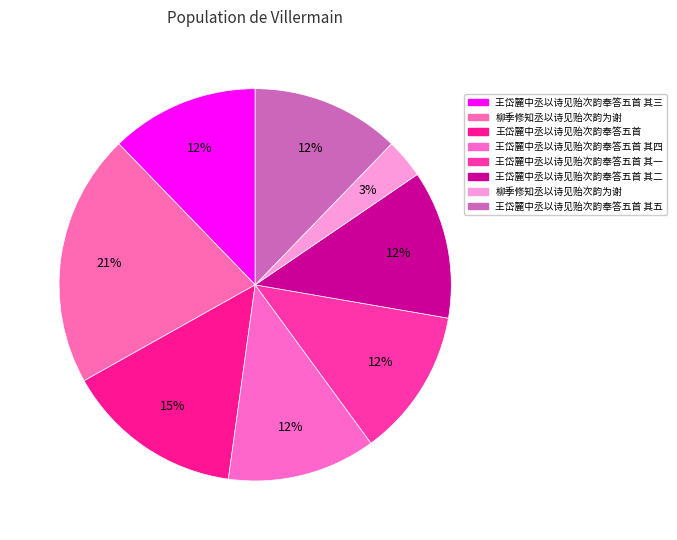

Count the number of slices in the pie.

8